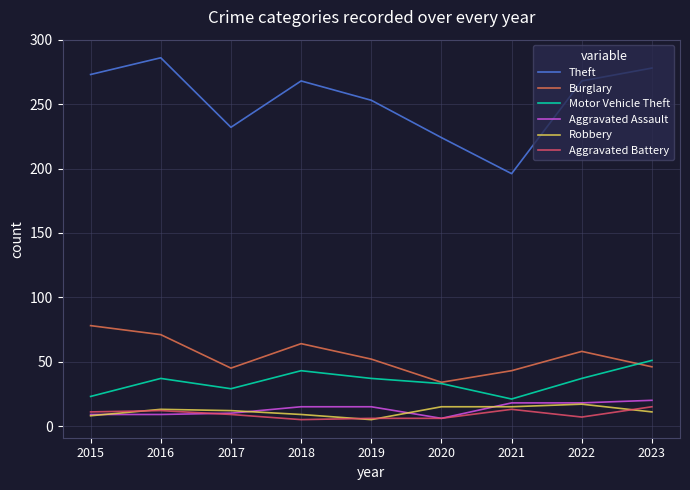

In Motor Vehicle Theft, how many points are lower than both neighbors (excluding endpoints)?

2